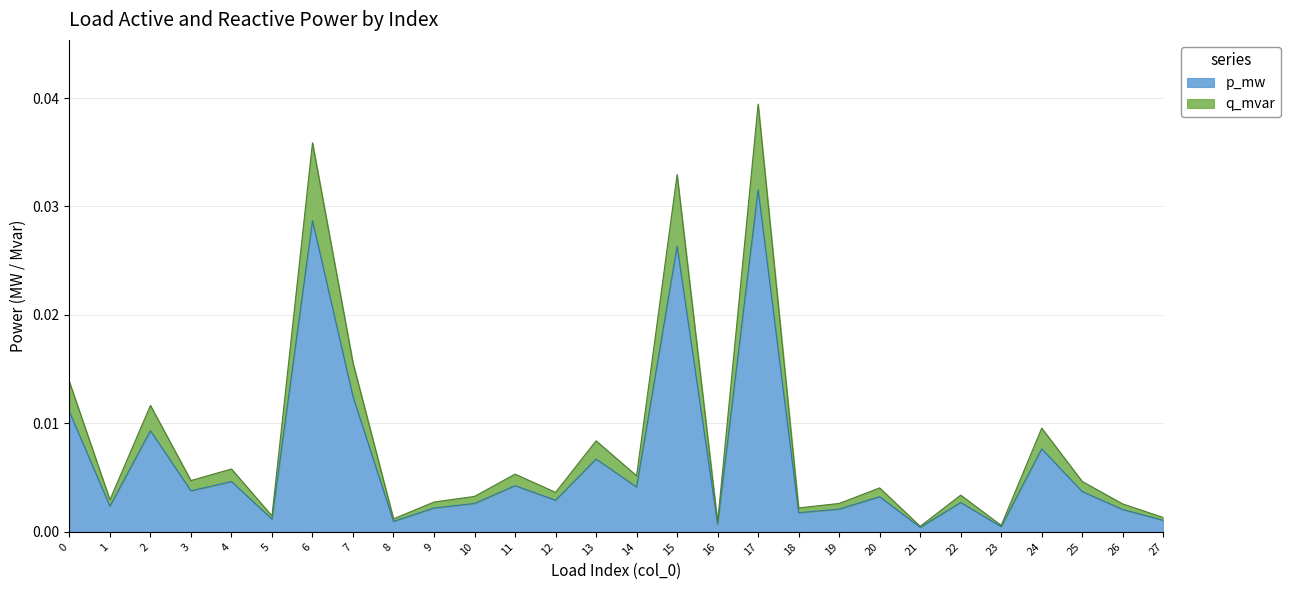

How many data points does each series have?

28